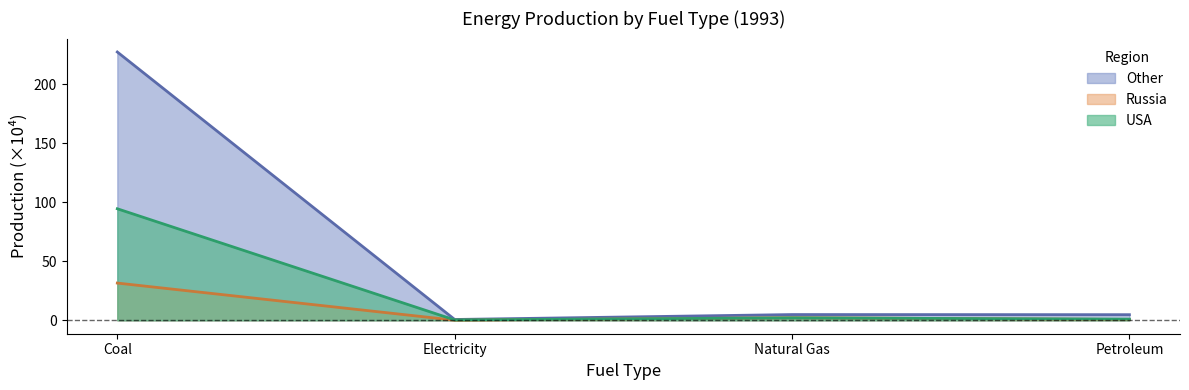

How many values in the Other series exceed 4?

3